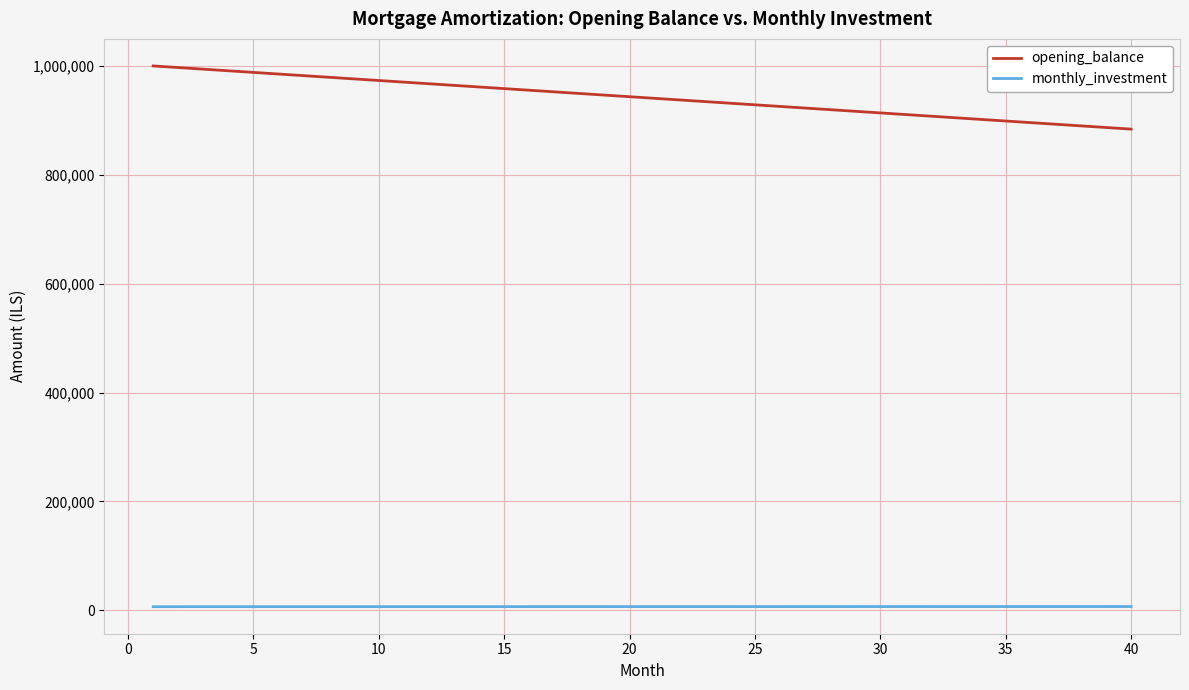

What are all the series names shown in the legend?

opening_balance, monthly_investment